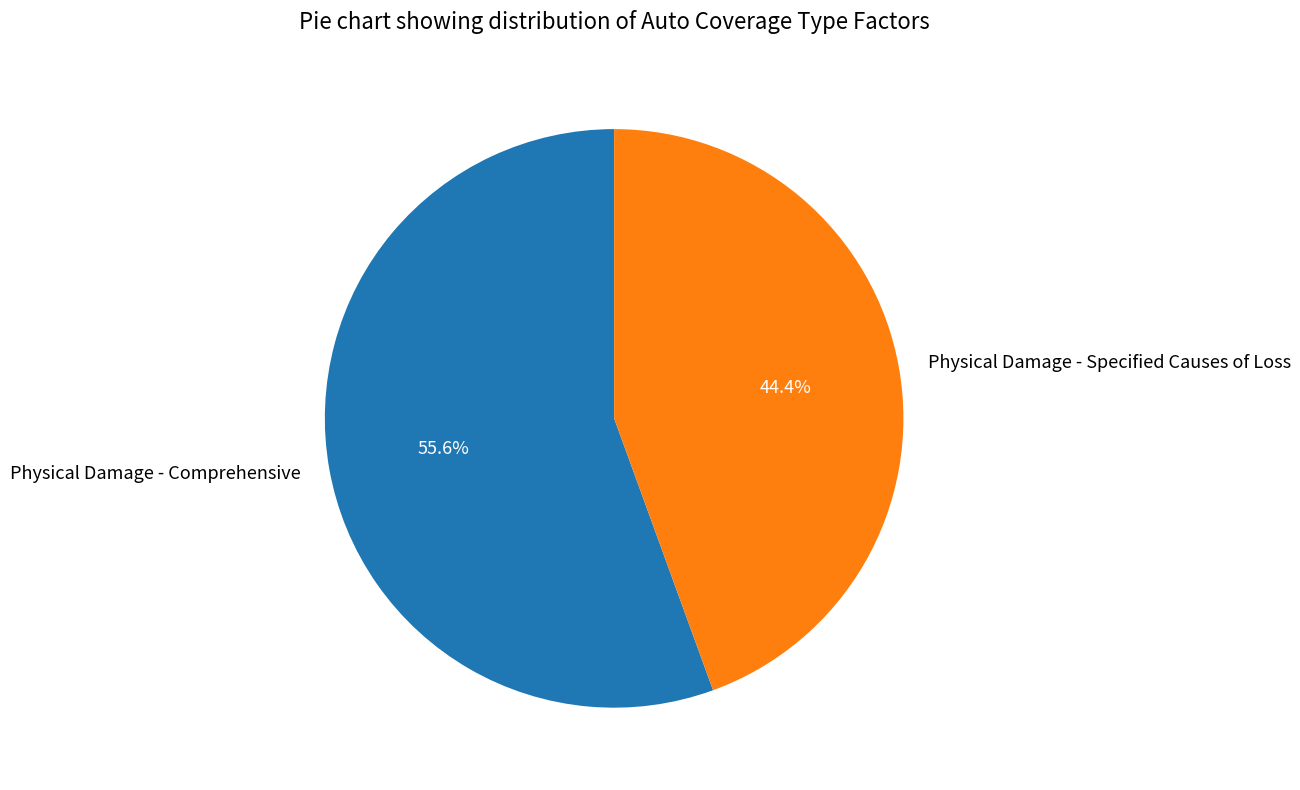

To the nearest percent, what is the average slice percentage?

50%